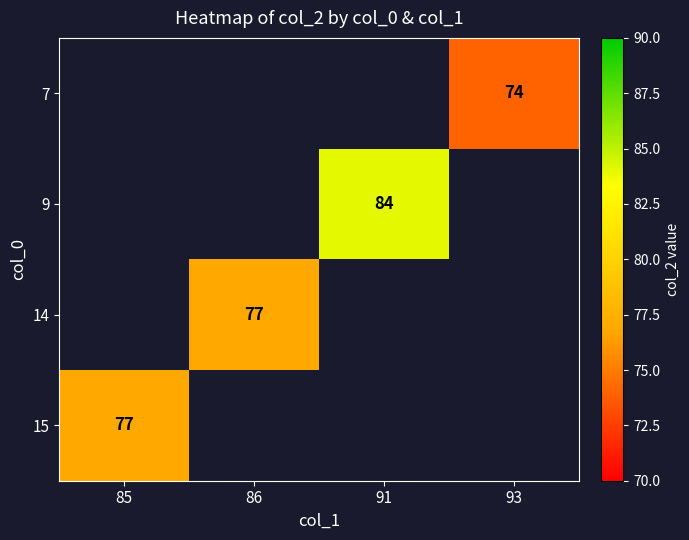

The value of 7 at 93 is 74.0. True or false?

True